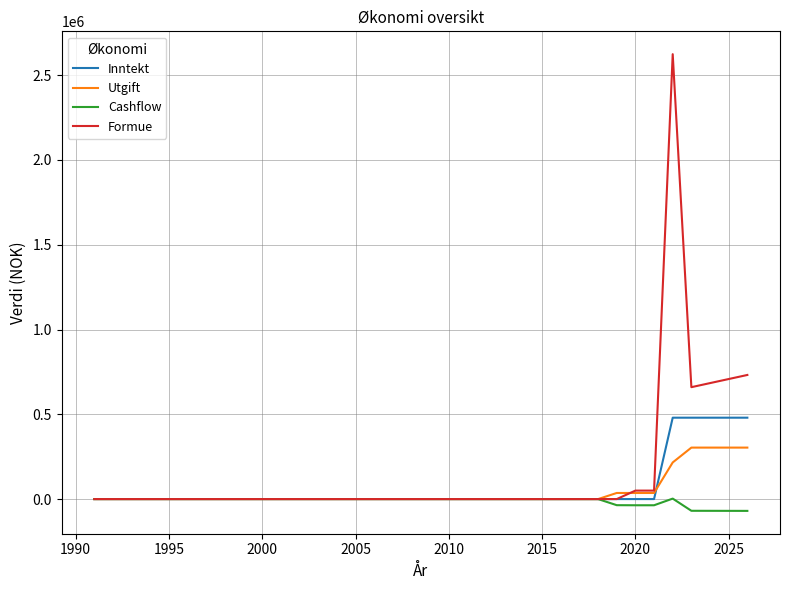

What is the smallest value displayed?

-69656